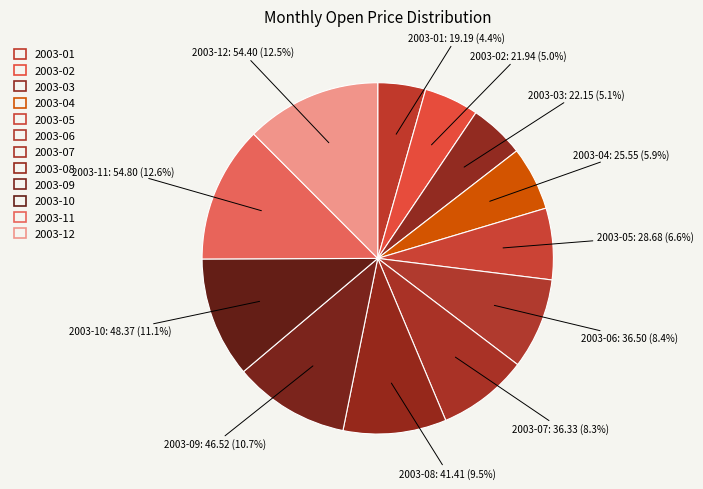

How many slices are in this pie chart?

12